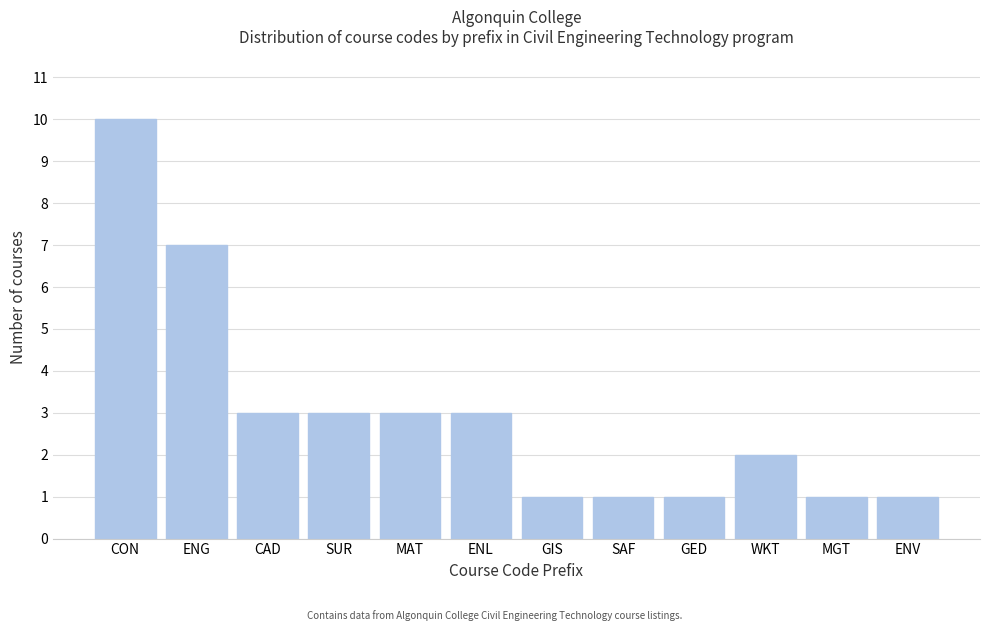

Reading left to right, list all the values displayed in this chart.

10	7	3	3	3	3	1	1	1	2	1	1